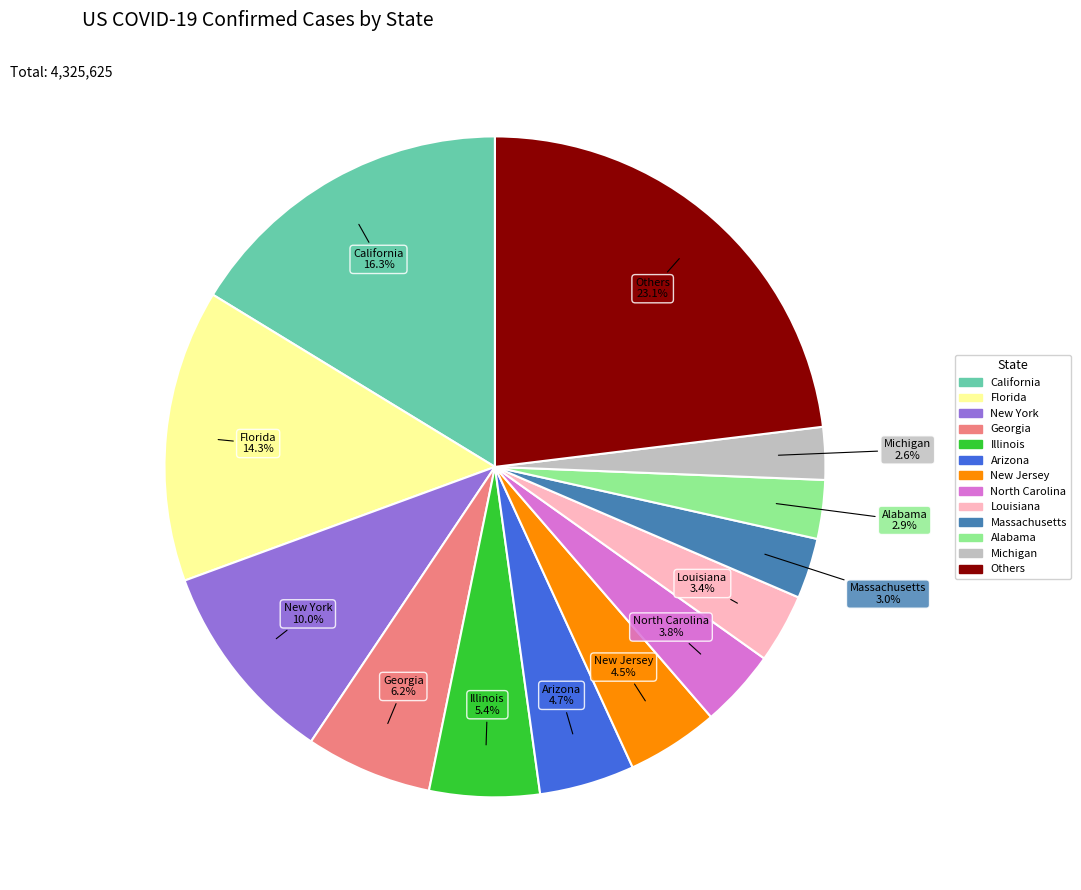

Is there a majority slice in this chart?

No